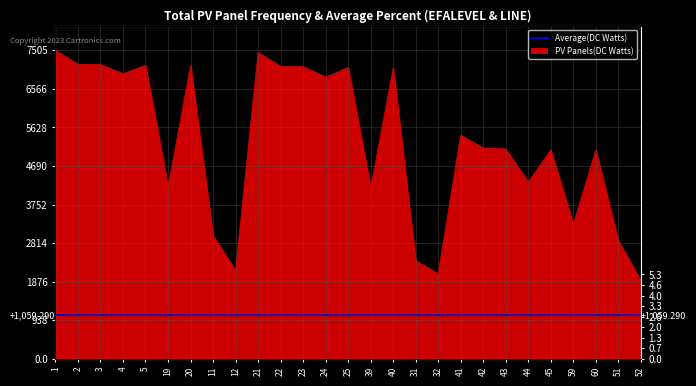

Reading left to right, transcribe all the data shown in this chart.

7505	7165	7162	6939	7141	4184	7129	2990	2148	7454	7112	7109	6855	7085	4154	7071	2386	2073	5442	5131	5106	4298	5086	3269	5079	2870	1906